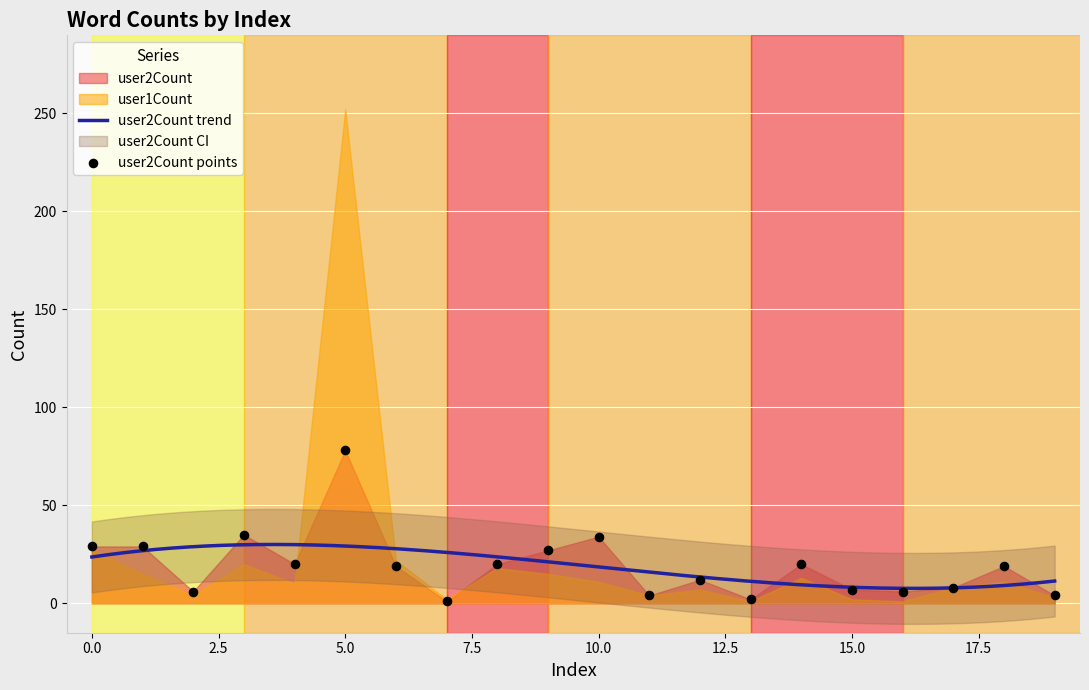

What is the ratio of the value at 9 to the value at 15?

3.9